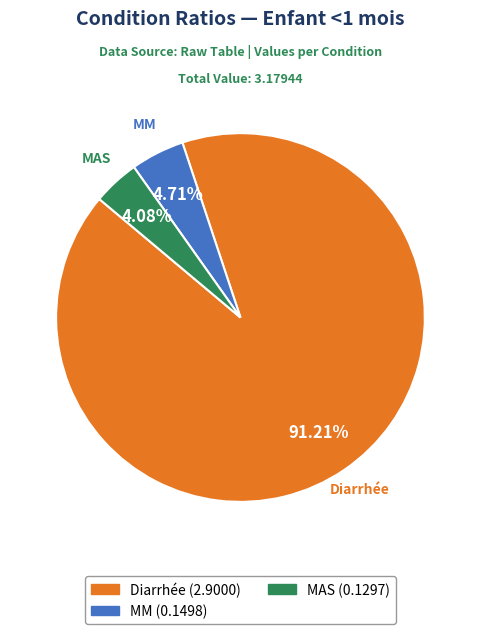

Does any single category account for the majority?

Yes